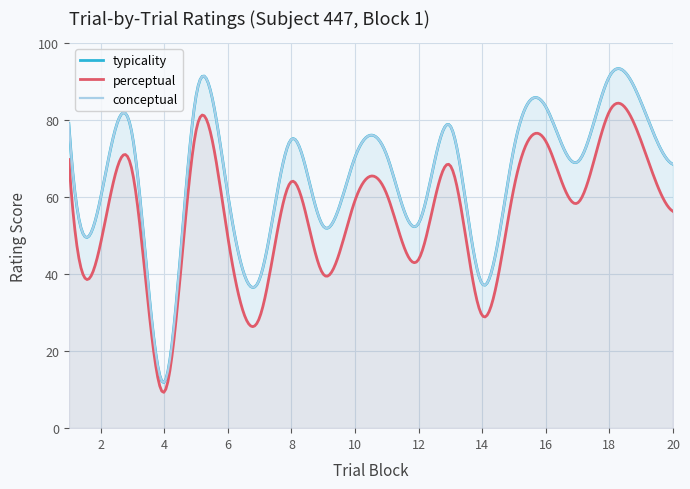

Is the value of conceptual at 9 greater than the value of typicality at 20?

No